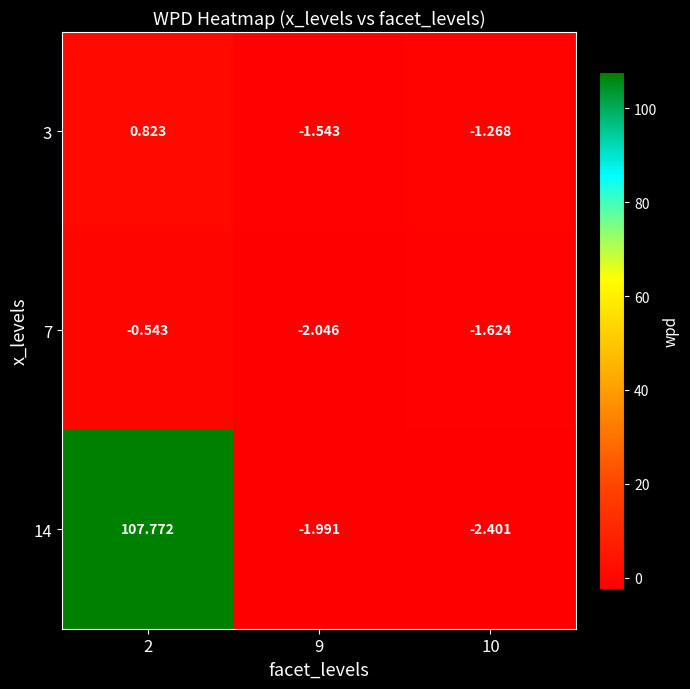

List the series in order of their peak value, highest first.

14, 3, 7